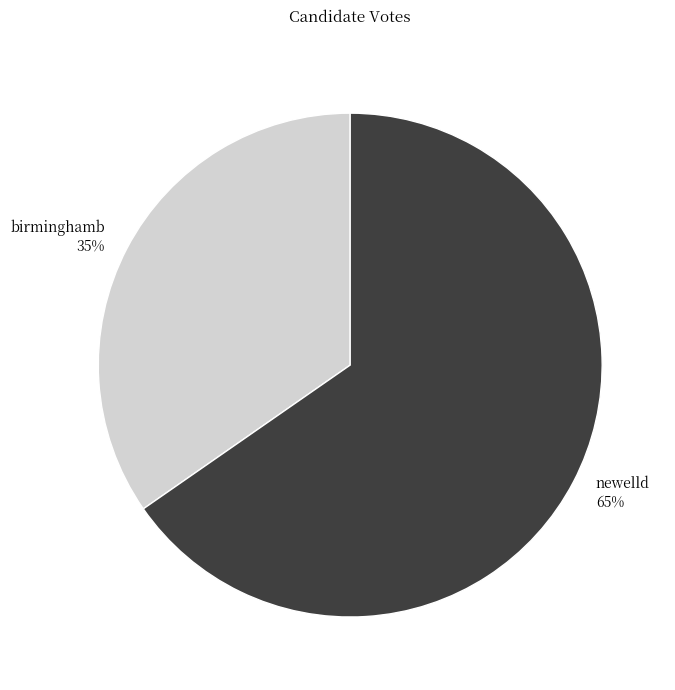

What is the smallest slice in the pie chart?

birminghamb